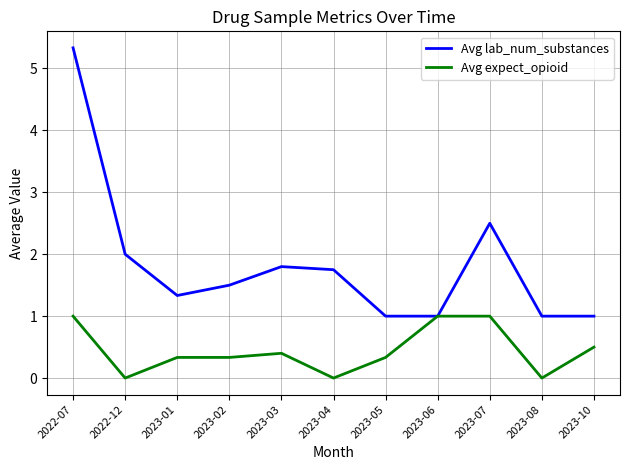

Which series has the largest total across all categories?

Avg lab_num_substances